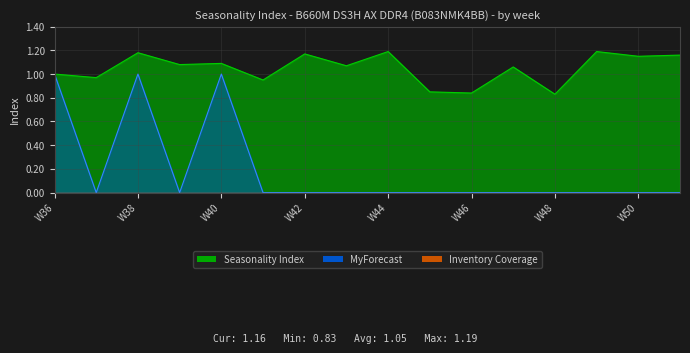

Rank the categories by MyForecast value from lowest to highest.

W37, W39, W41, W42, W43, W44, W45, W46, W47, W48, W49, W50, W51, W36, W38, W40